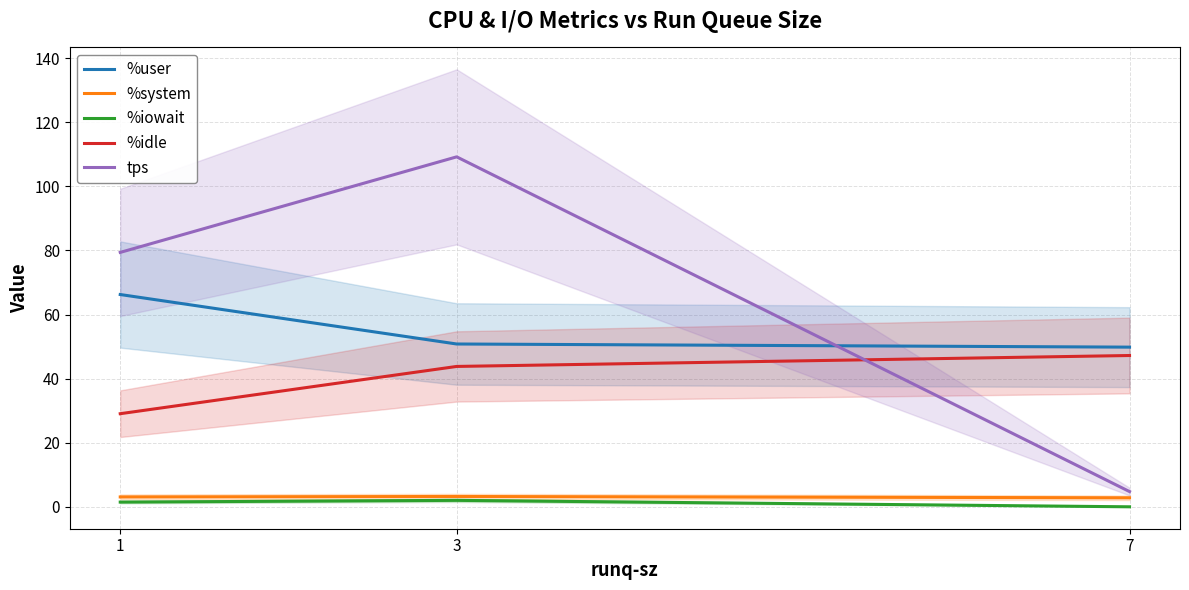

Reading left to right, list all the values displayed in this chart.

%user: 66.3	50.8	49.9
%system: 3.1	3.3	2.9
%iowait: 1.5	2.1	0.1
%idle: 29.1	43.8	47.2
tps: 79.4	109.2	4.8